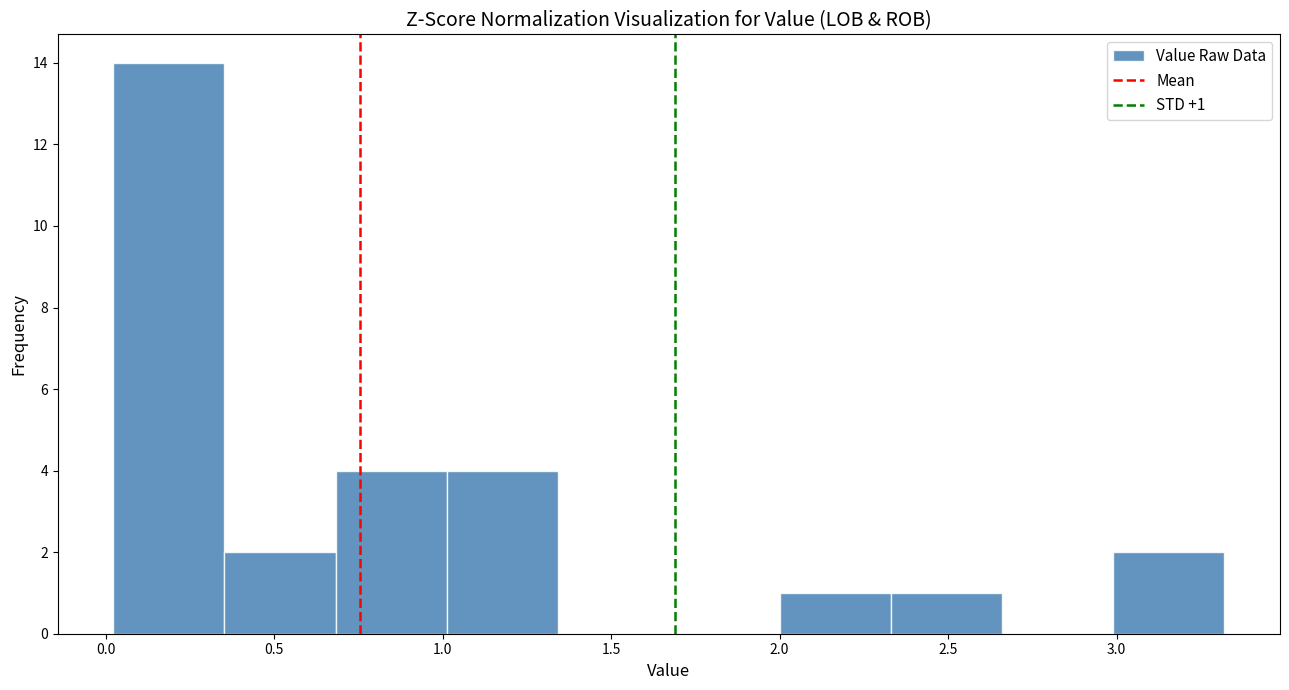

Which range on the x-axis has the tallest bar?

0.00 to 0.35